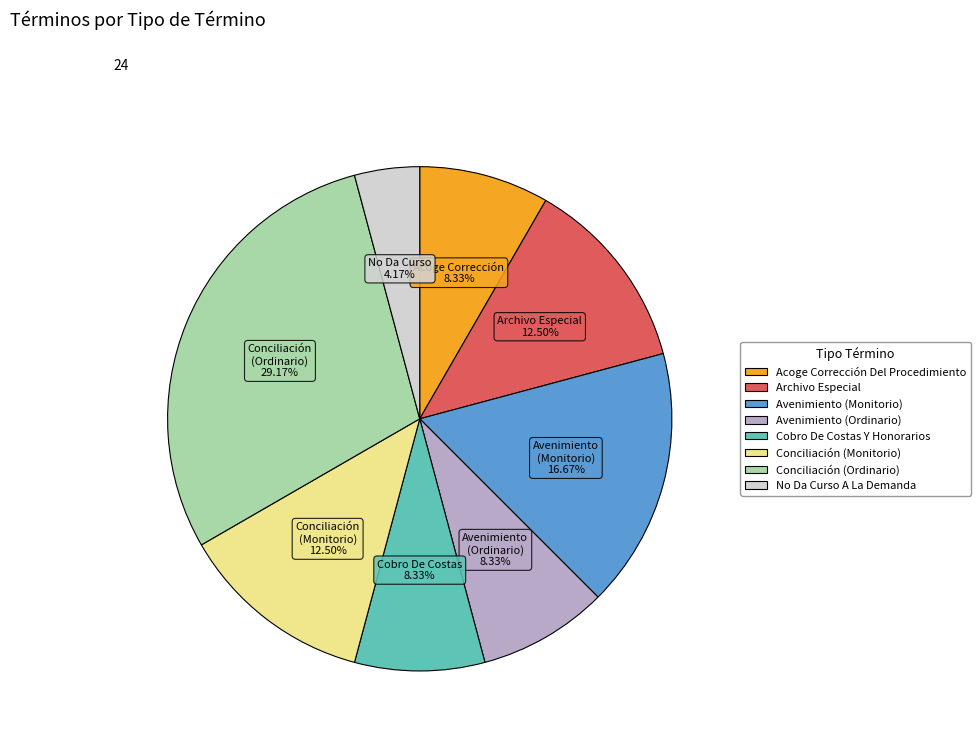

Between Conciliación (Monitorio) and Acoge Corrección Del Procedimiento, which is larger?

Conciliación (Monitorio)